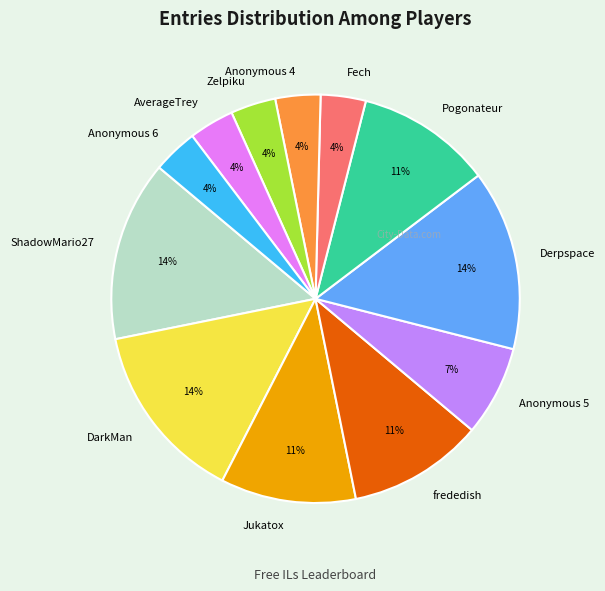

True or false: DarkMan accounts for 8% of the total.

False